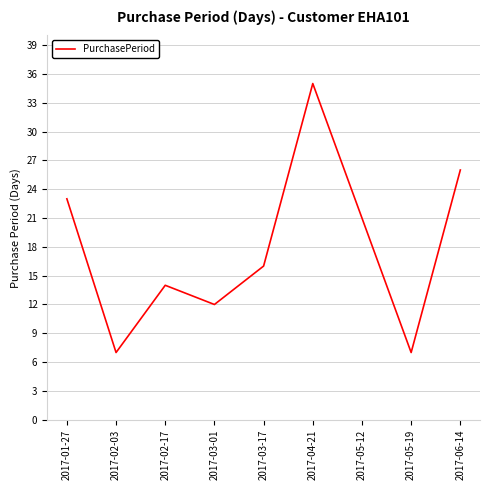

The value at 2017-02-03 is 7. True or false?

True